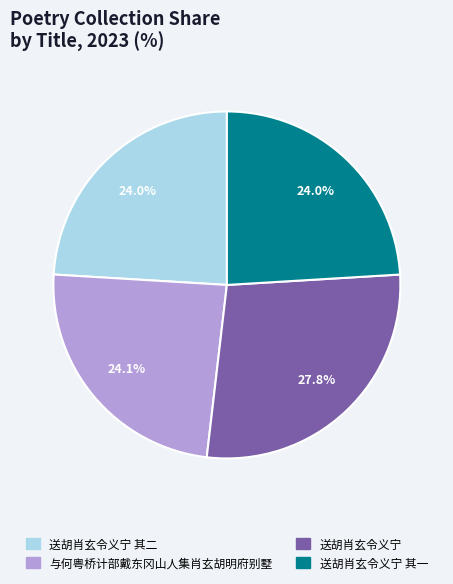

Count the number of slices in the pie.

4